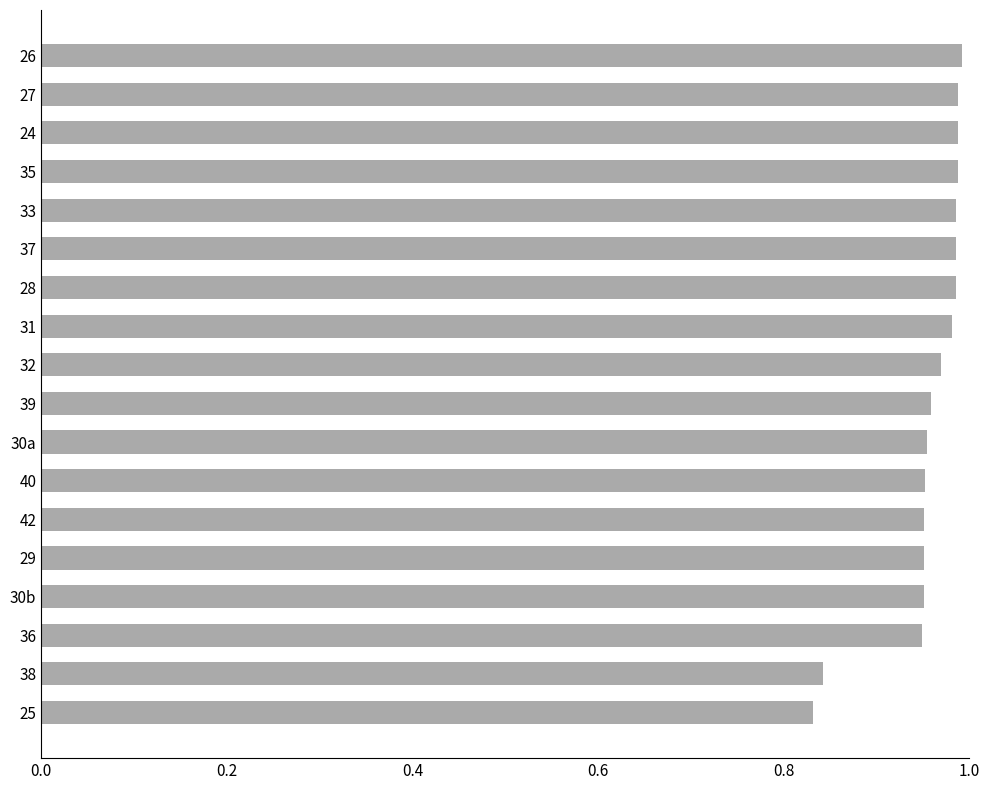

What is the sum of all values?

17.2